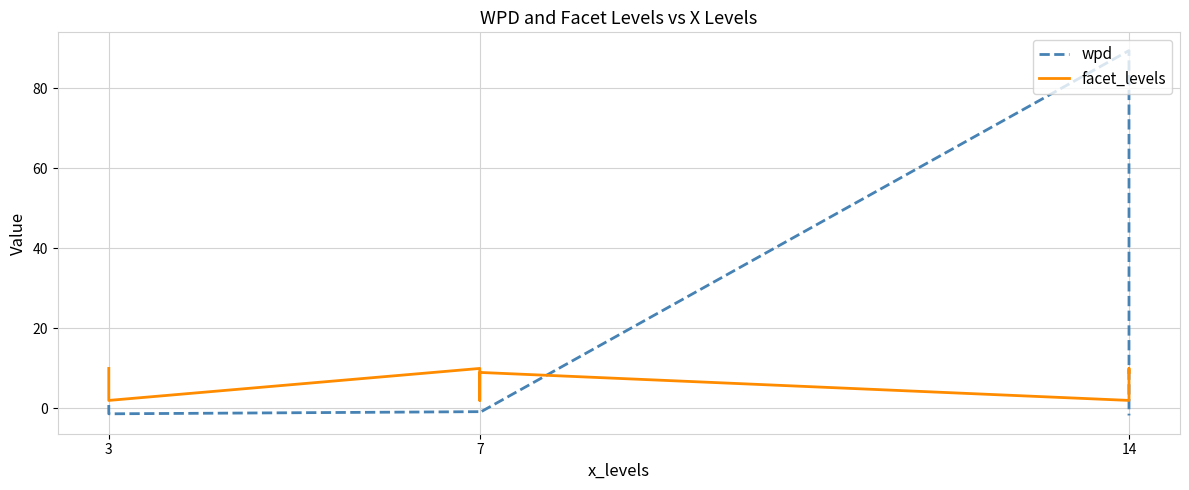

How many lines are shown in the chart?

2